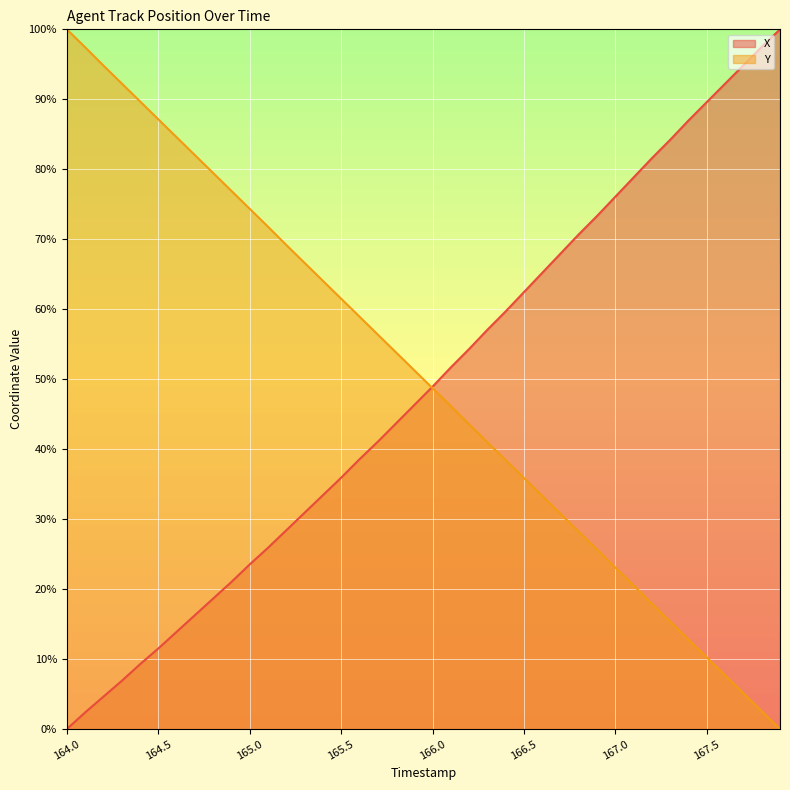

How many data points does each series have?

40